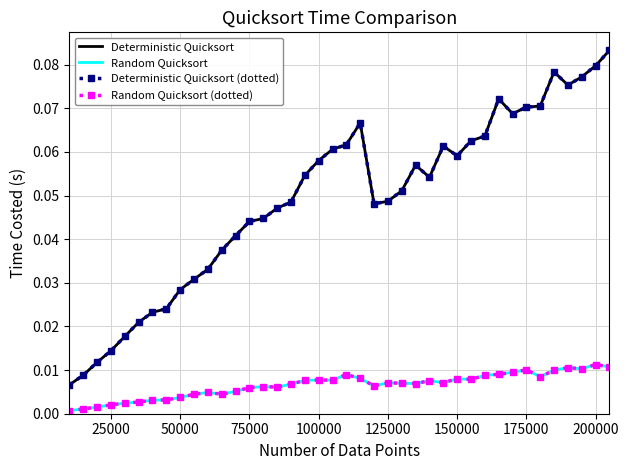

Is this an area chart (filled region under the line)?

No